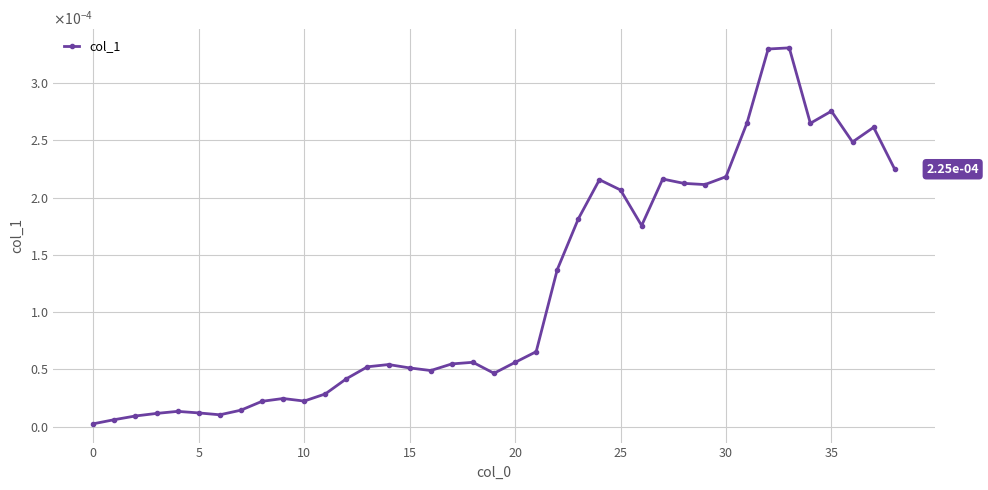

How many points are higher than both their immediate neighbors (excluding endpoints)?

9